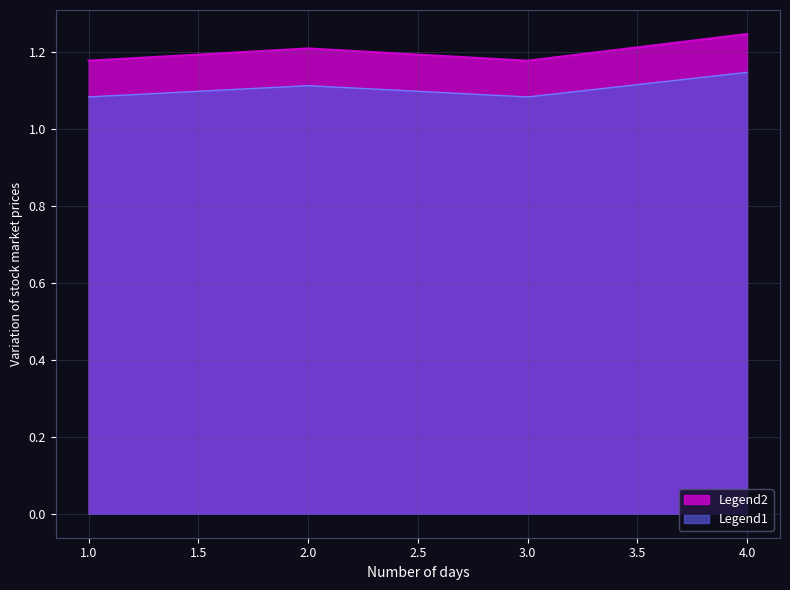

Does the chart have visible grid lines?

Yes